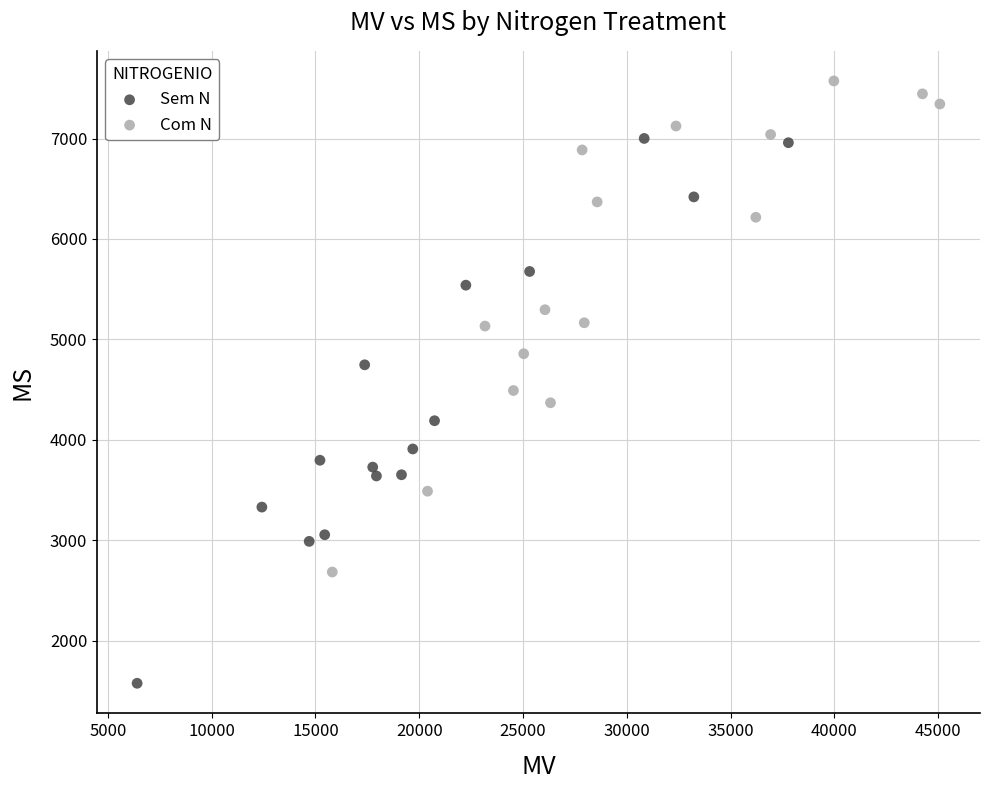

Which series contains the lowest Y value?

Sem N